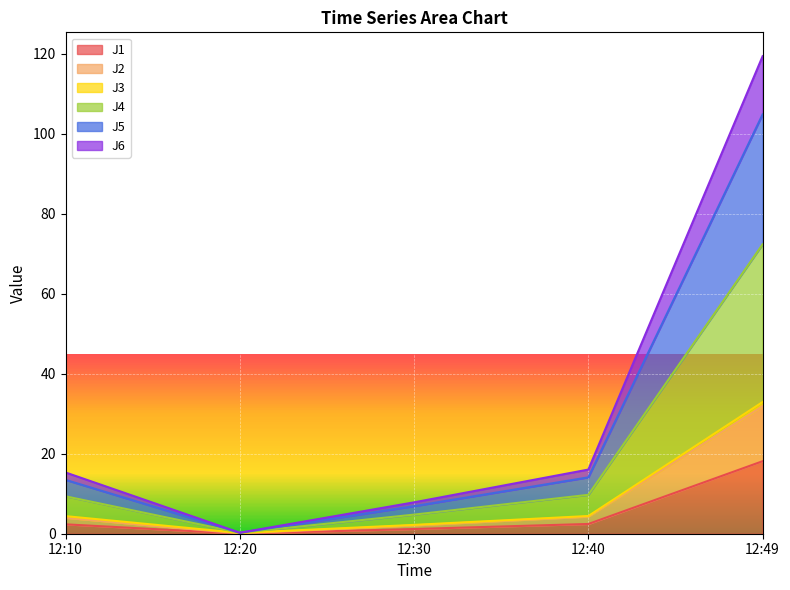

Which series has the largest total across all categories?

J4